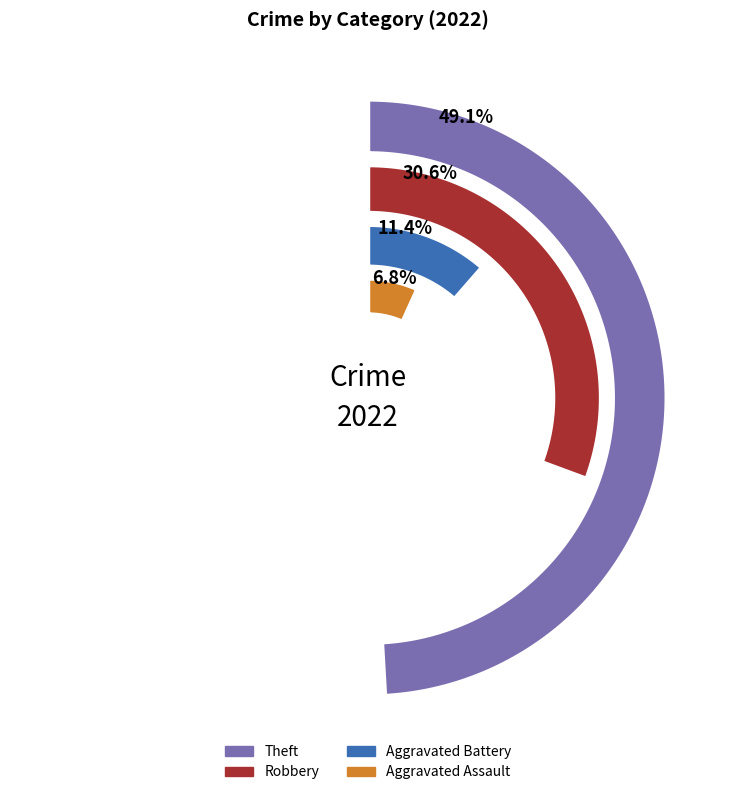

To the nearest percent, what percentage of the pie is Robbery?

31%